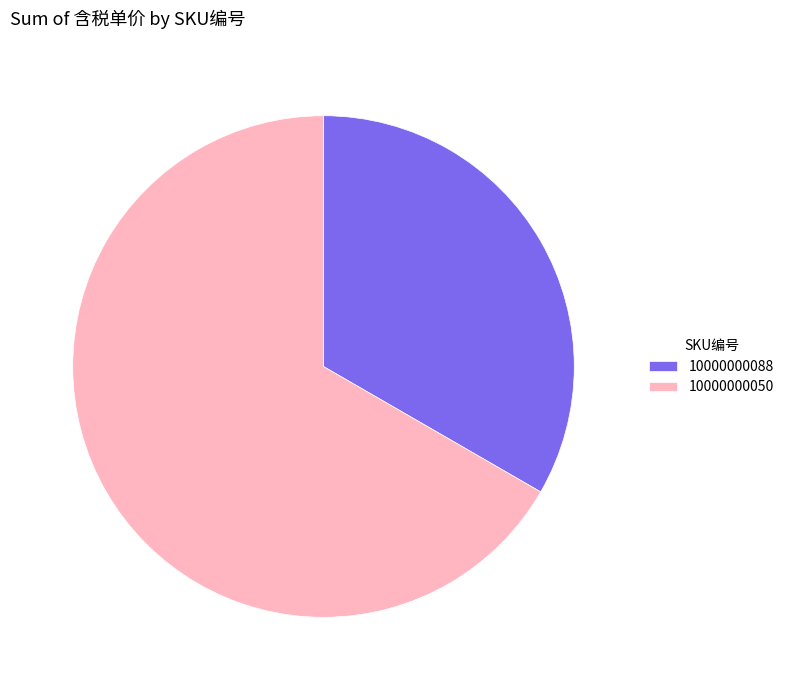

Rank the categories by value from lowest to highest.

10000000088, 10000000050